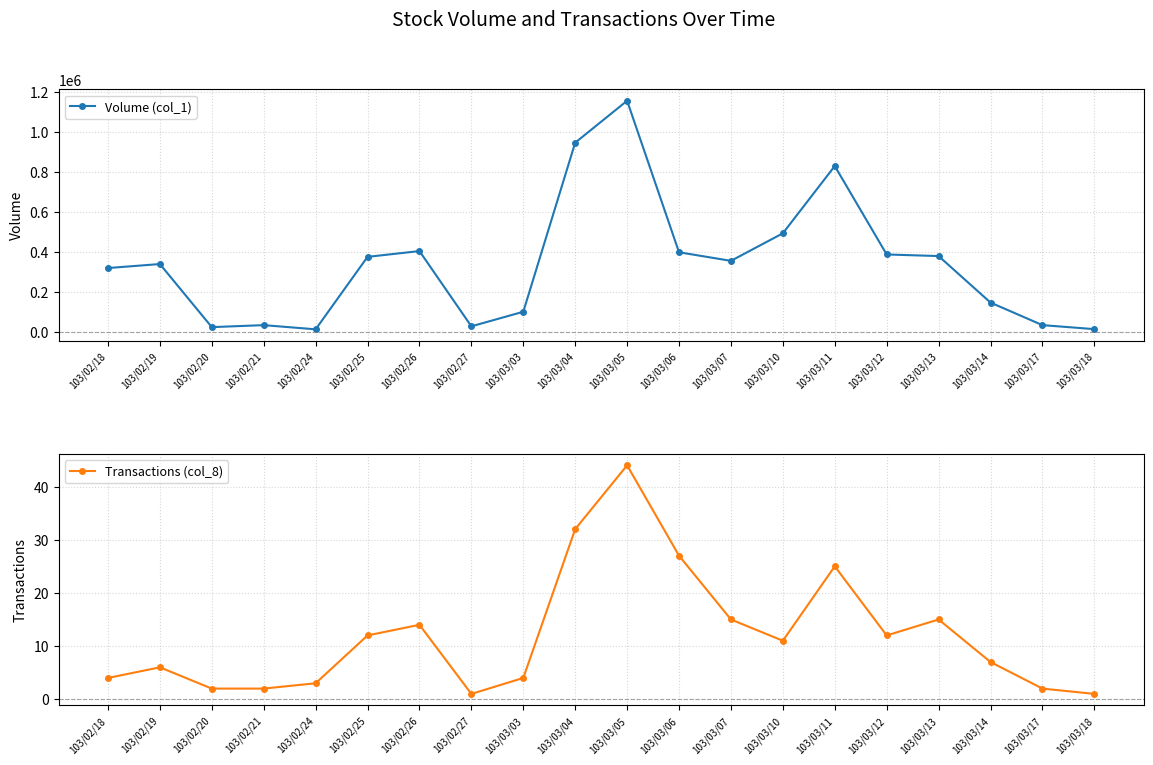

Reading left to right, list all the values displayed in this chart.

Volume (col_1): 103/02/18=319000	103/02/19=339000	103/02/20=23000	103/02/21=33000	103/02/24=12000	103/02/25=375000	103/02/26=404000	103/02/27=27000	103/03/03=100000	103/03/04=947000	103/03/05=1157000	103/03/06=398000	103/03/07=355000	103/03/10=493000	103/03/11=830000	103/03/12=387000	103/03/13=379000	103/03/14=146000	103/03/17=33000	103/03/18=13000
Transactions (col_8): 103/02/18=4	103/02/19=6	103/02/20=2	103/02/21=2	103/02/24=3	103/02/25=12	103/02/26=14	103/02/27=1	103/03/03=4	103/03/04=32	103/03/05=44	103/03/06=27	103/03/07=15	103/03/10=11	103/03/11=25	103/03/12=12	103/03/13=15	103/03/14=7	103/03/17=2	103/03/18=1